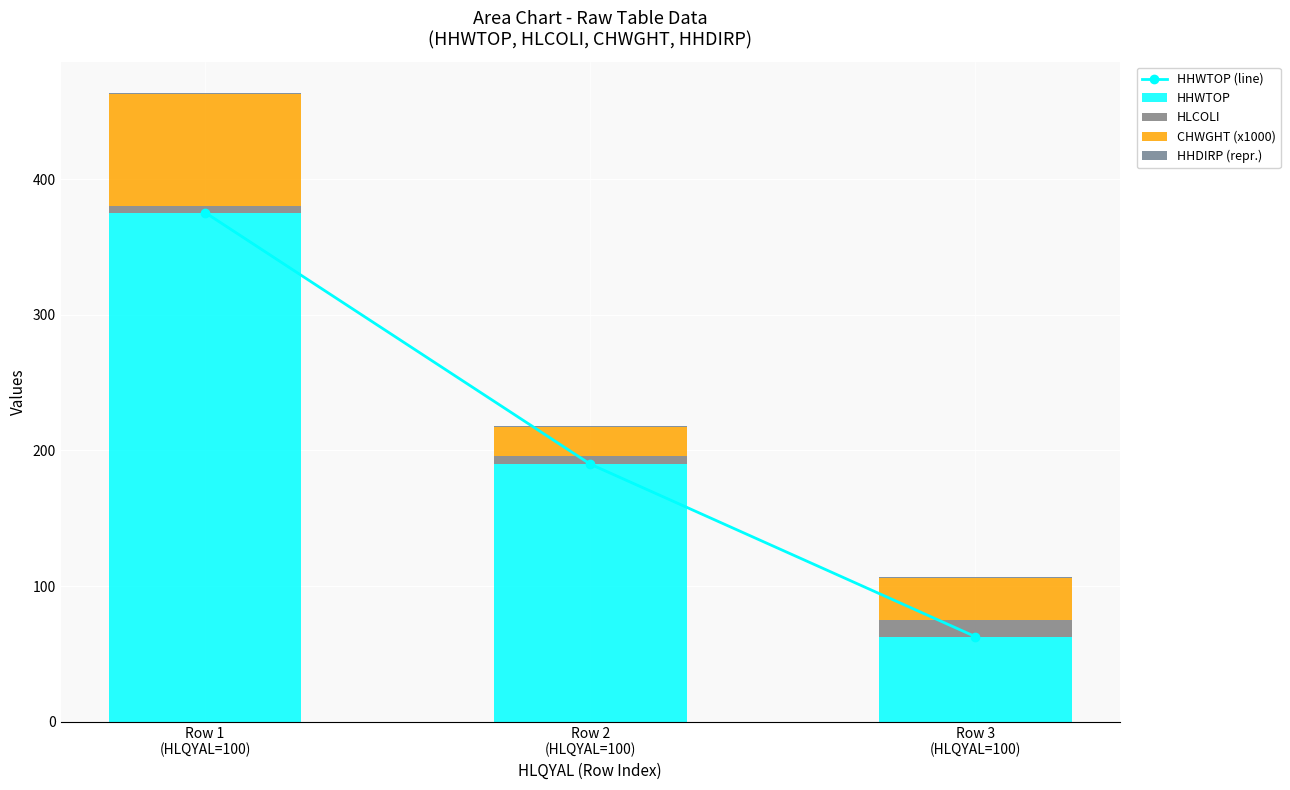

What is the minimum value shown in the chart?

1.0